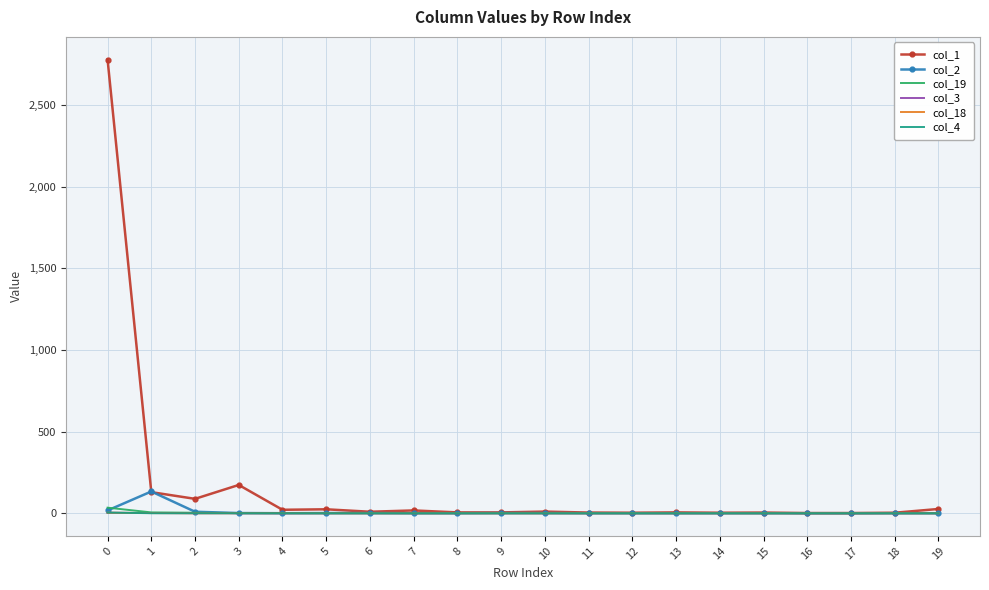

Is the value of col_2 at 17 greater than the value of col_1 at 1?

No